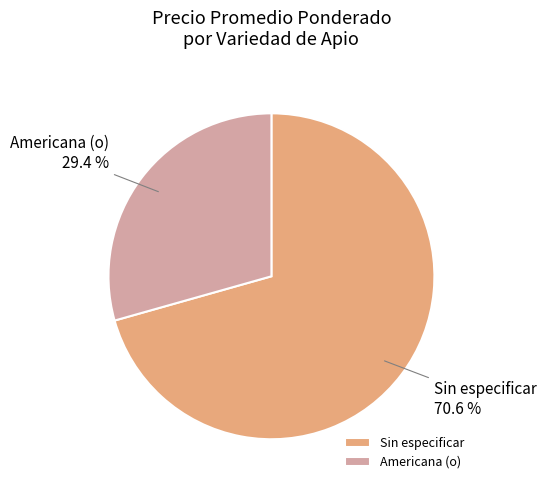

Does any single category account for the majority?

Yes